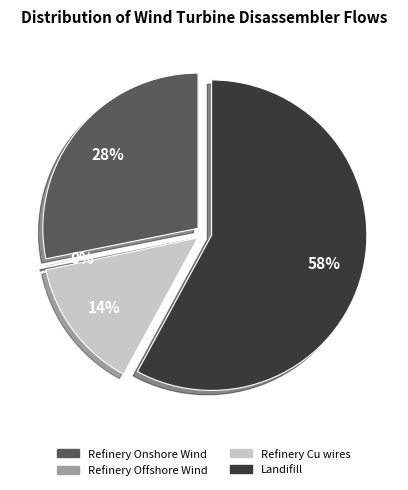

How many segments does this pie chart have?

4